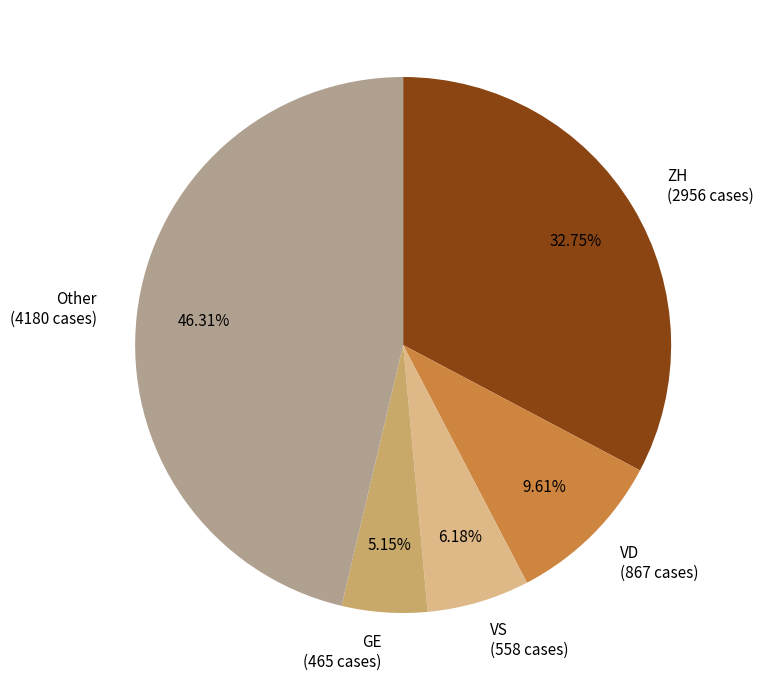

Count the number of slices in the pie.

5